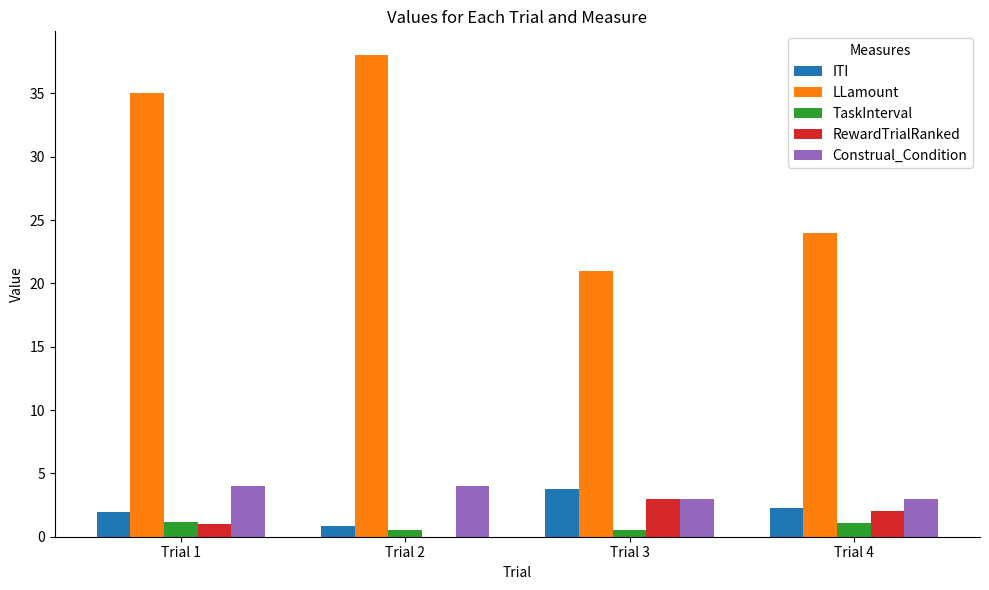

What is the highest value of the ITI series?

3.8